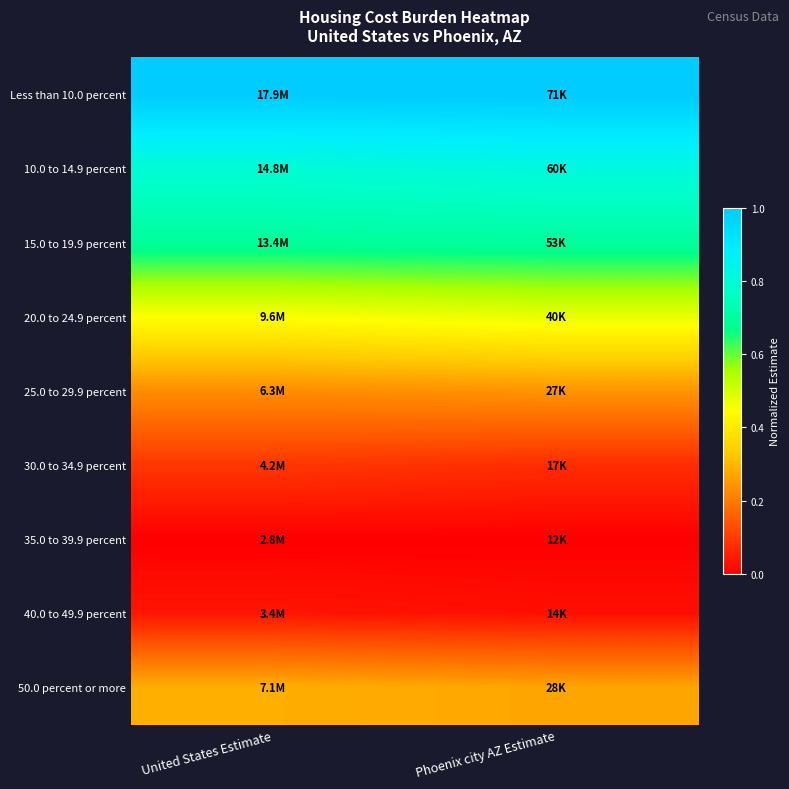

Which has a higher value, Phoenix city AZ Estimate or United States Estimate?

United States Estimate